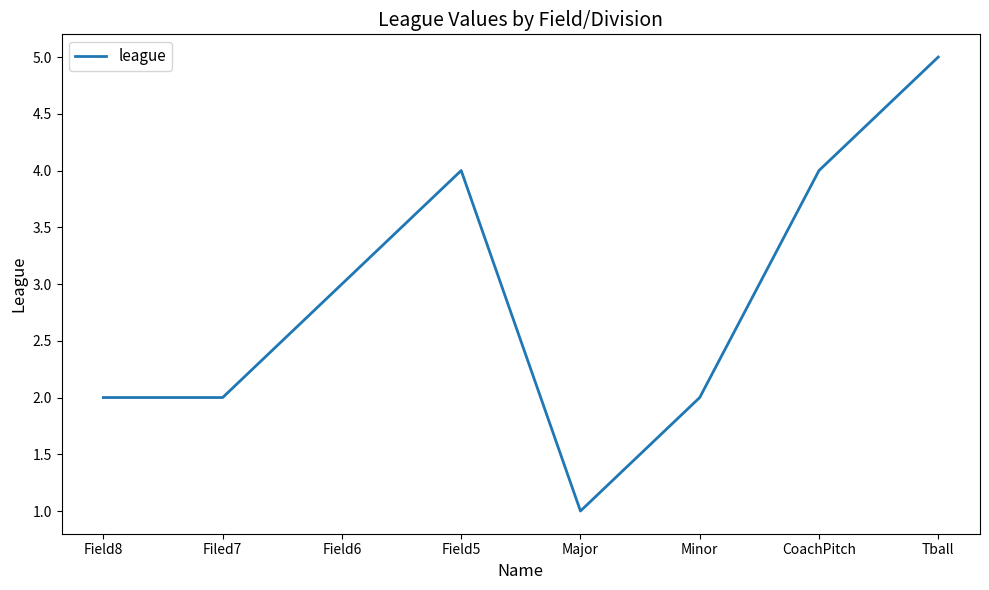

Count the number of categories in the chart.

8